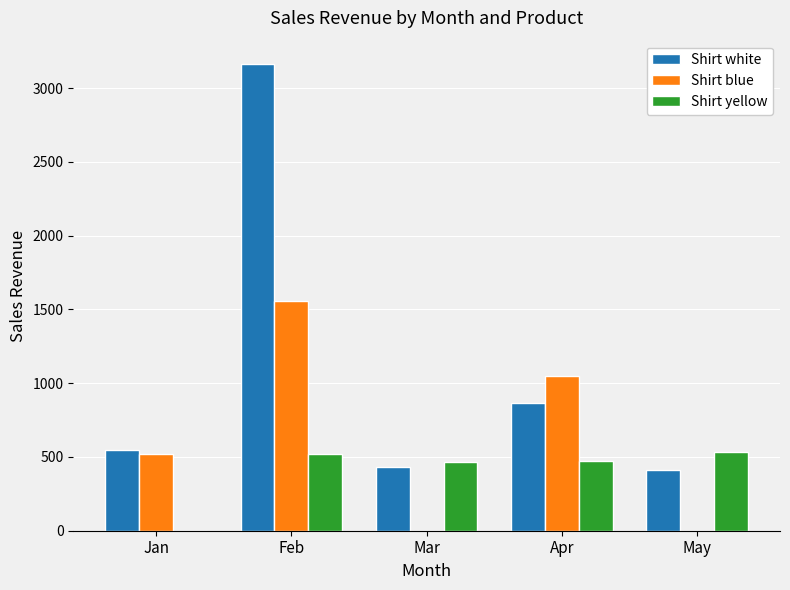

The value of Shirt yellow at Mar is 718. True or false?

False